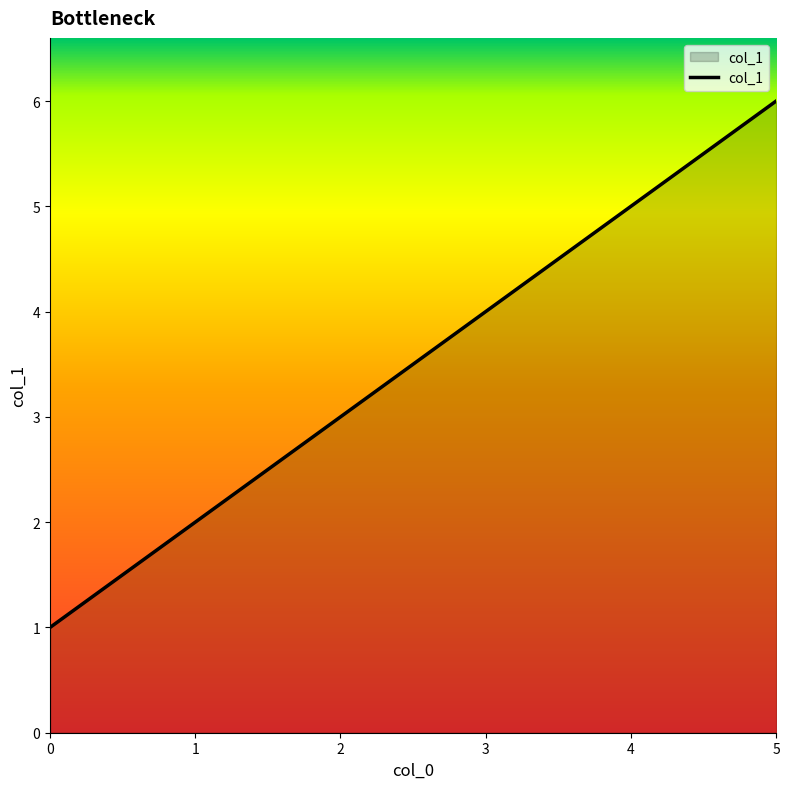

Is it true that the value at 0 is 1?

True